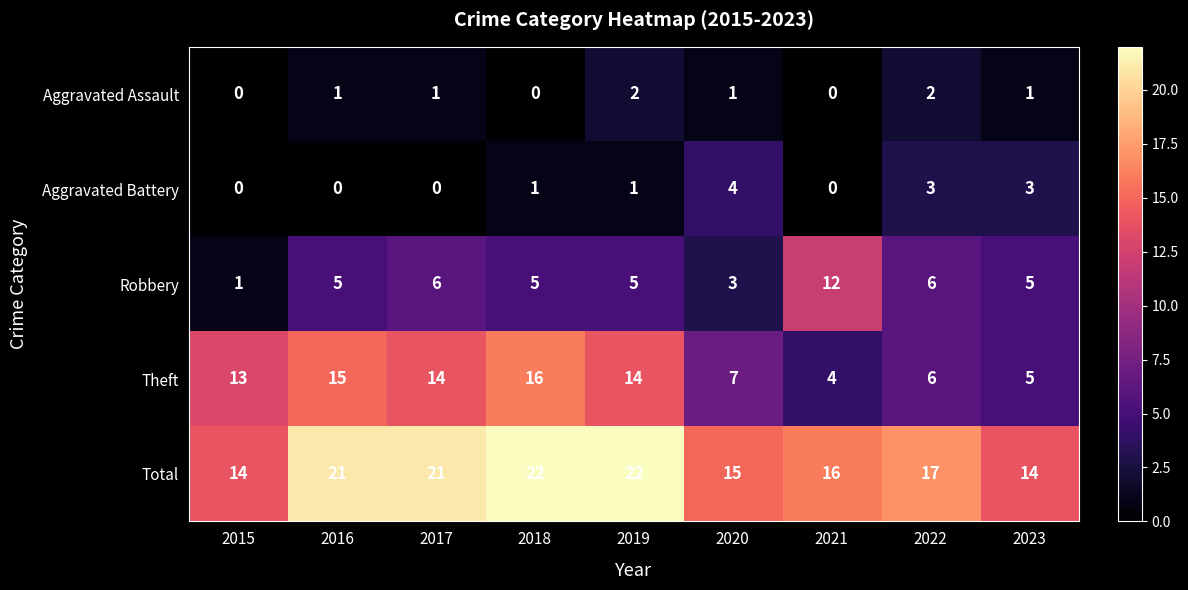

True or false: Aggravated Assault has a value of 1 at 2022.

False